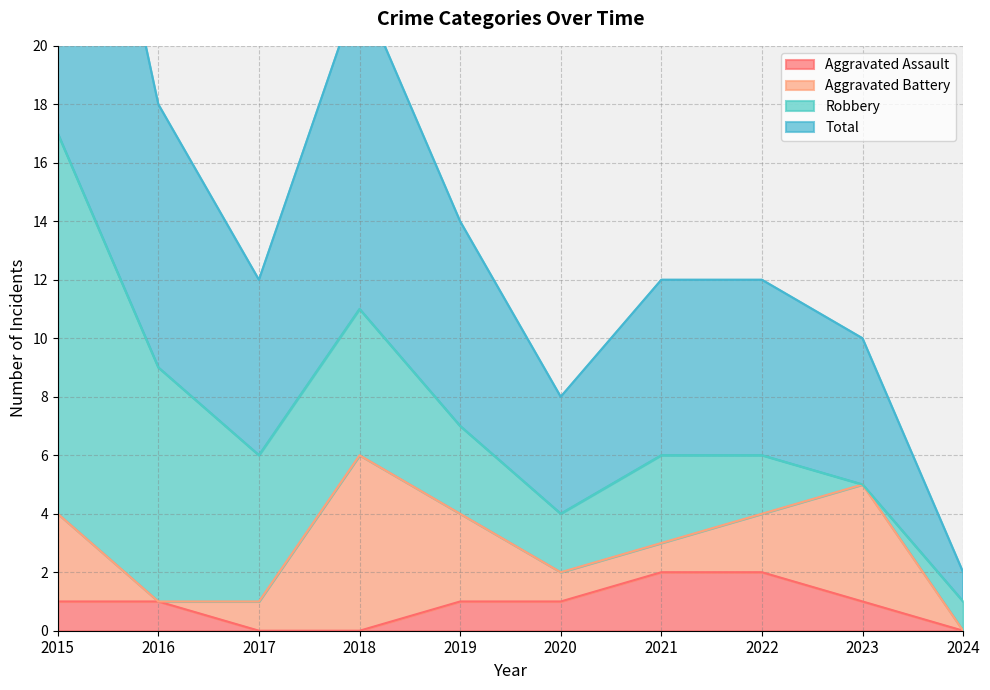

Which category has the lowest value across all series?

2017